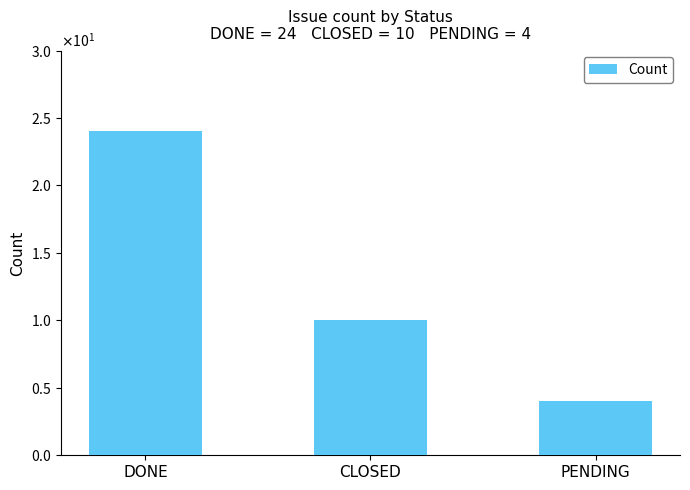

What is the difference between the maximum and minimum values?

20